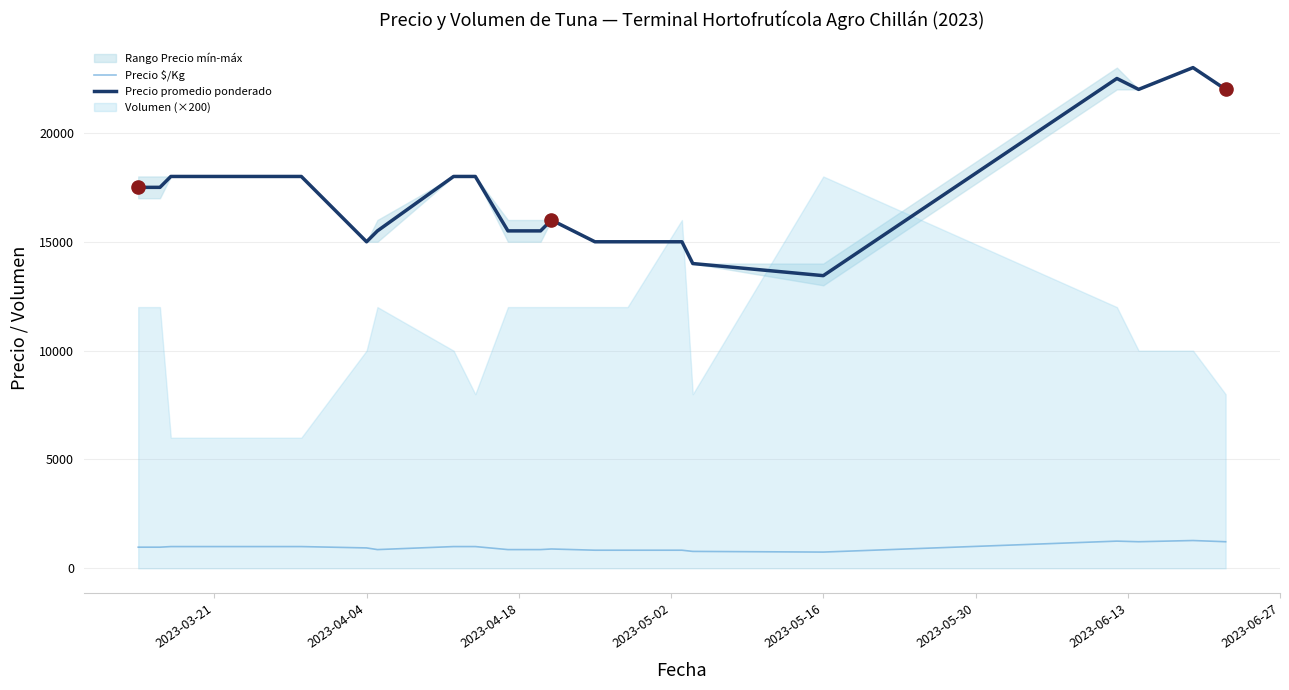

What is the minimum value for Precio $/Kg?

747